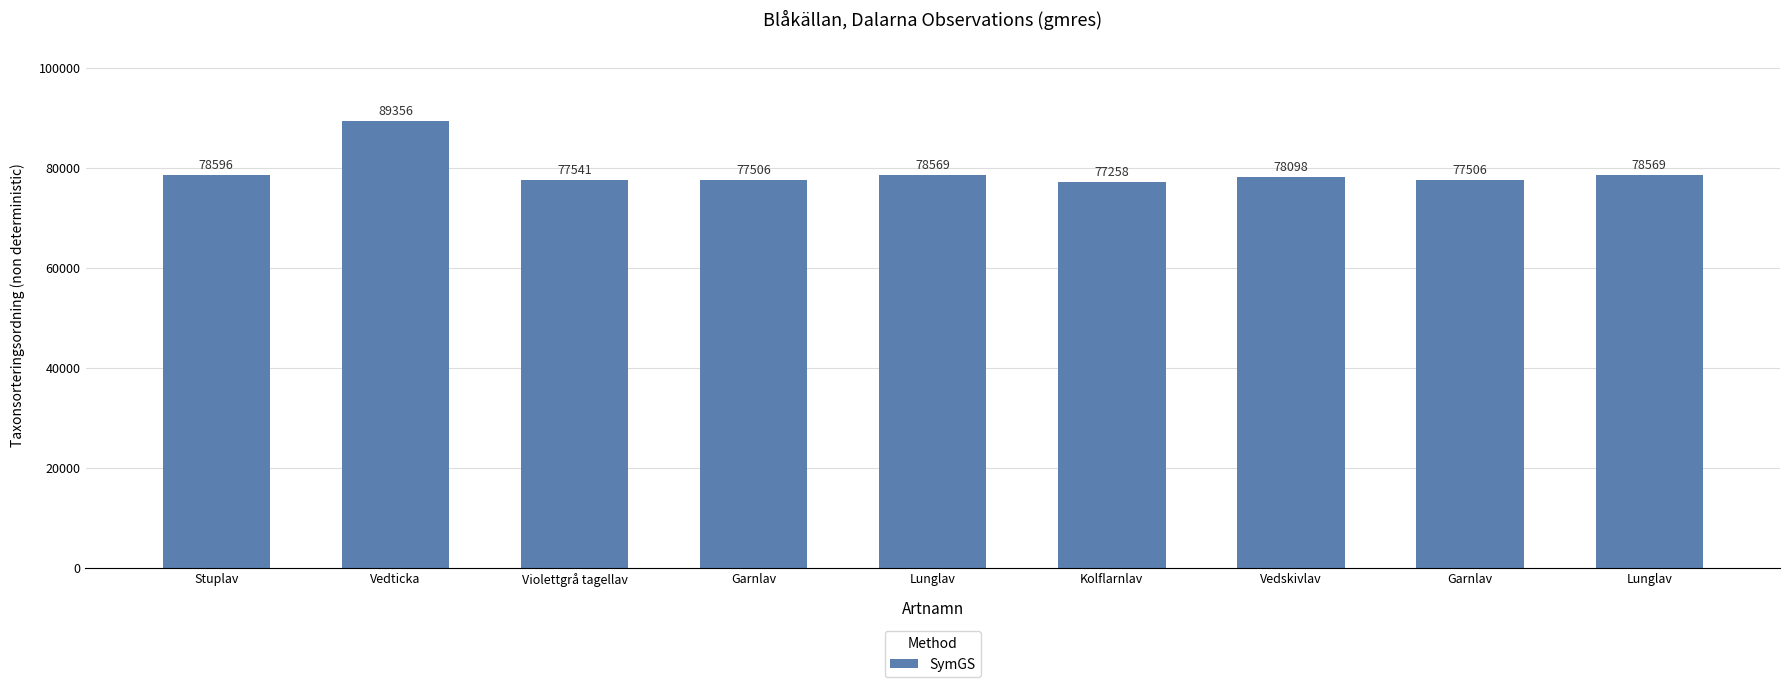

How many values are below 78098?

4